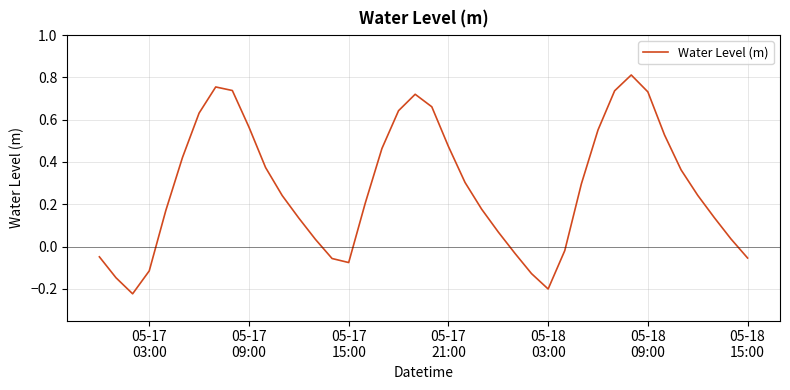

What is the difference between the maximum and minimum values?

1.0